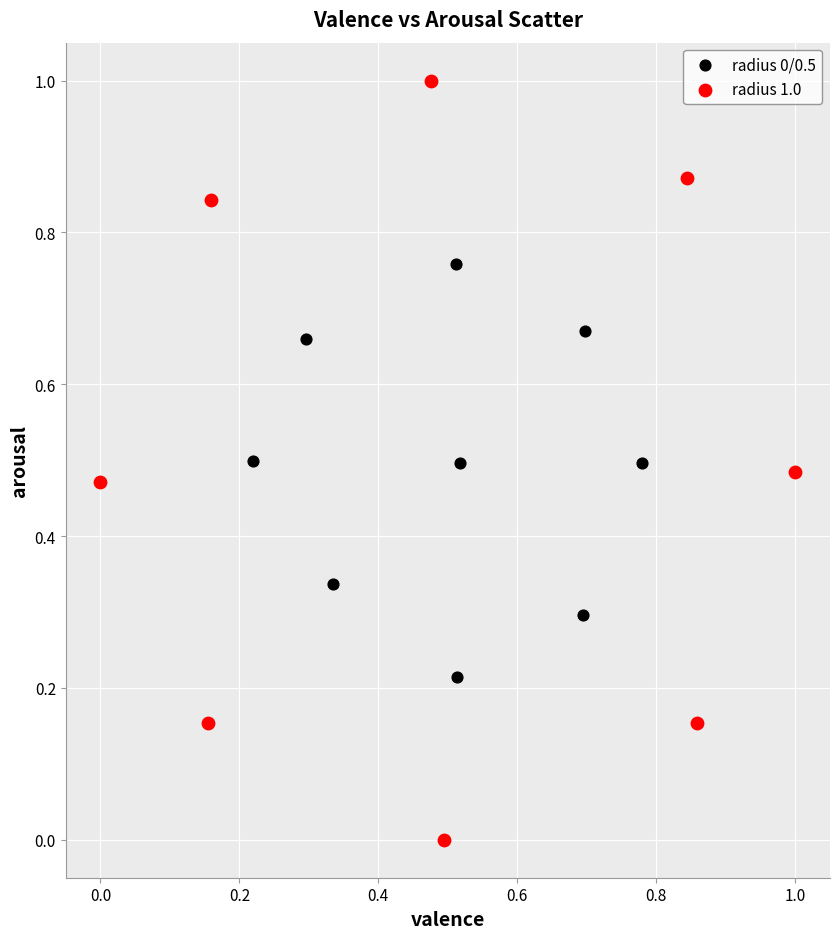

Which series reaches the minimum Y coordinate?

radius 1.0